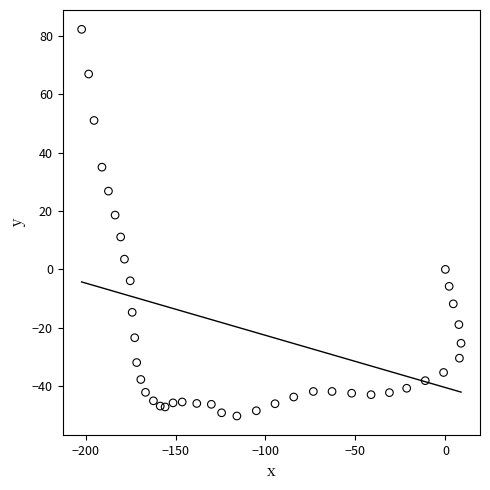

What is the range of X values (max minus min)?

210.9